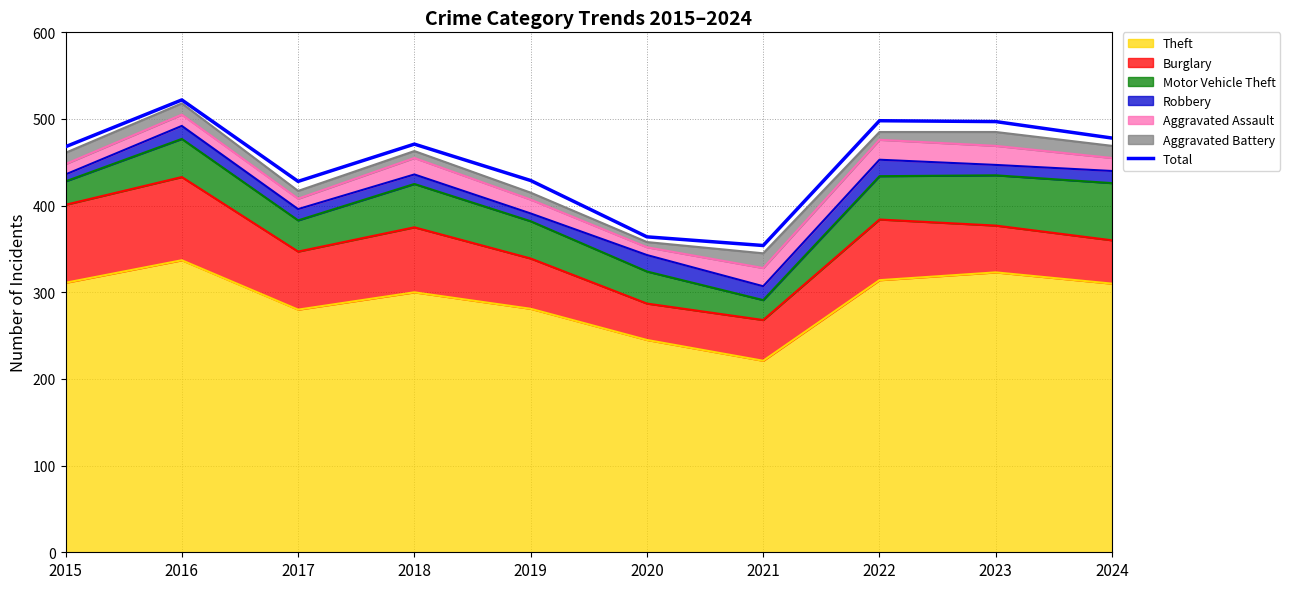

At which category does the data reach its first local valley?

2017